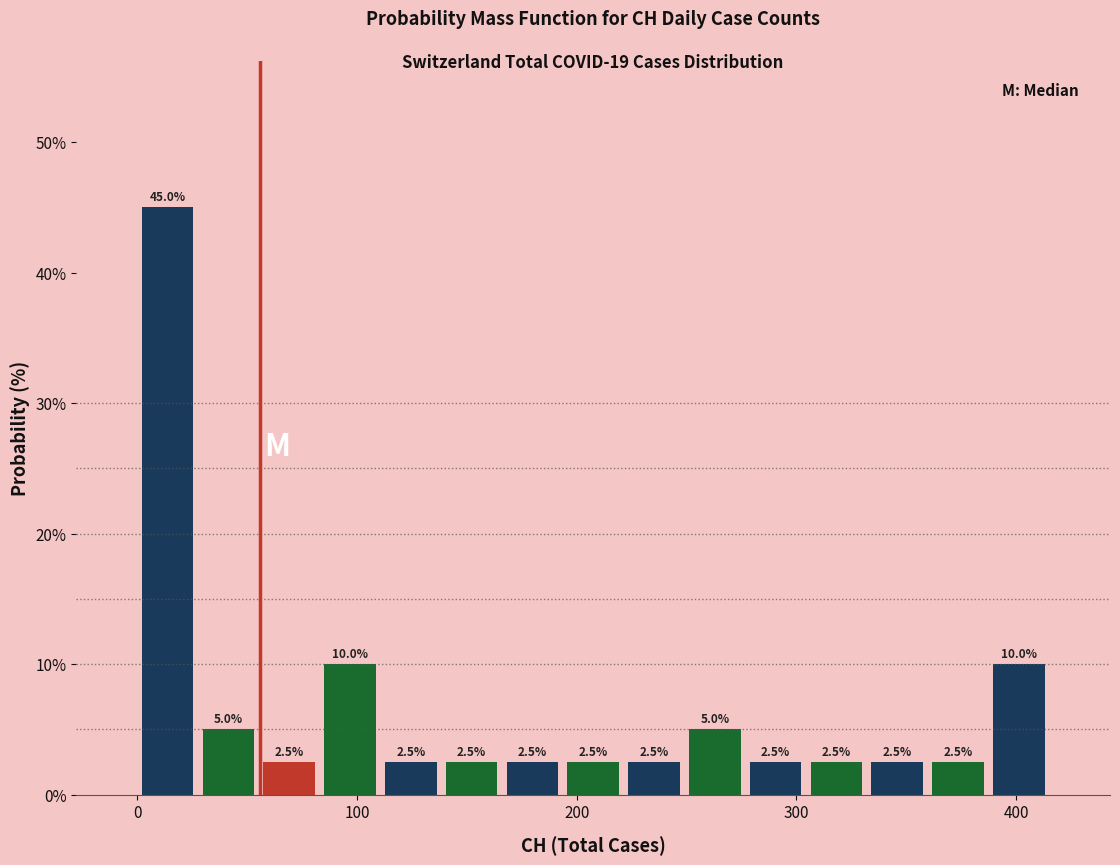

Read against the x-axis, roughly where is the centre of the tallest bar?

10